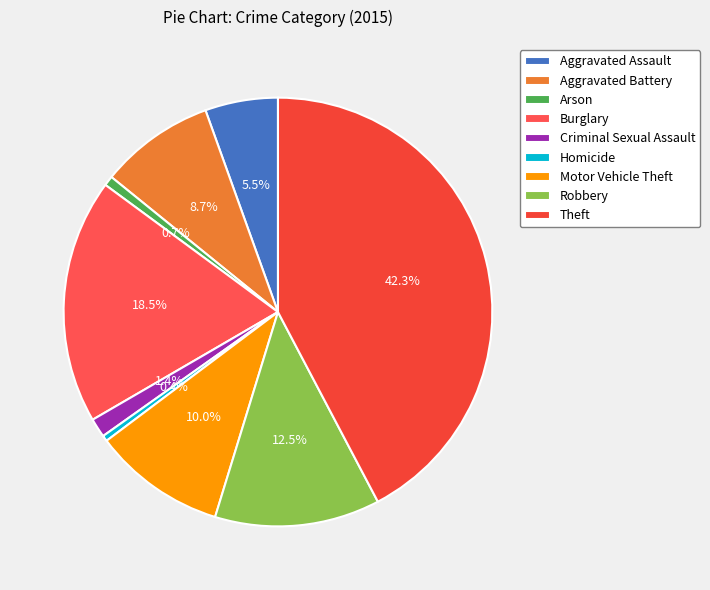

Is Aggravated Assault the majority of the pie?

No